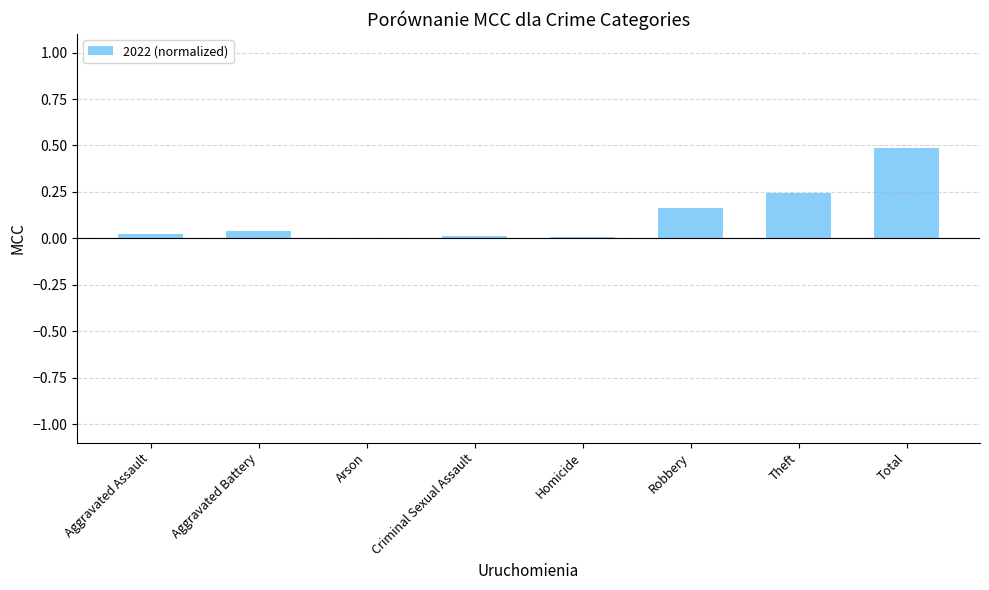

Between Total and Robbery, which is larger?

Total